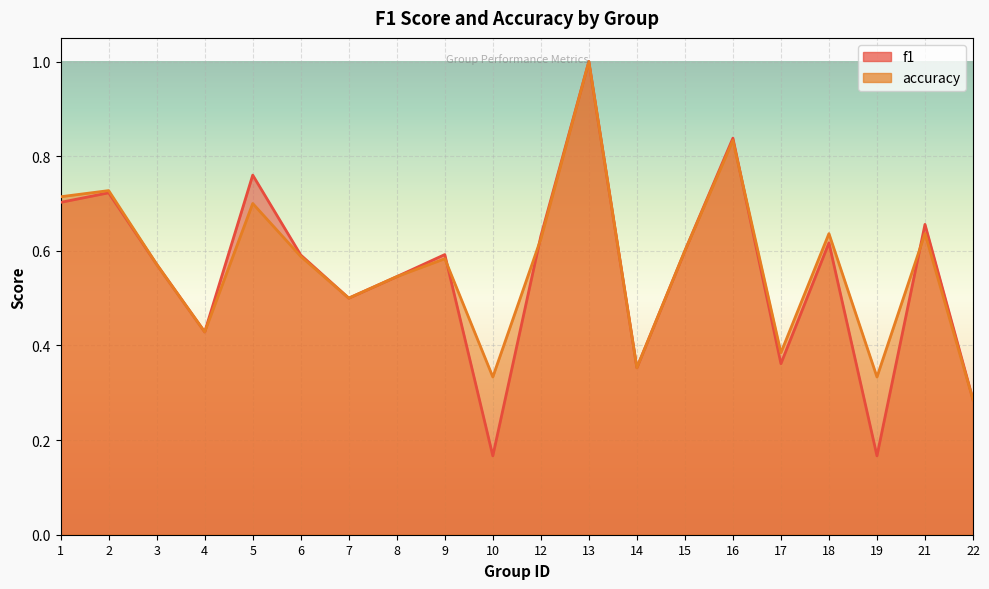

How many times do f1 and accuracy cross each other?

4